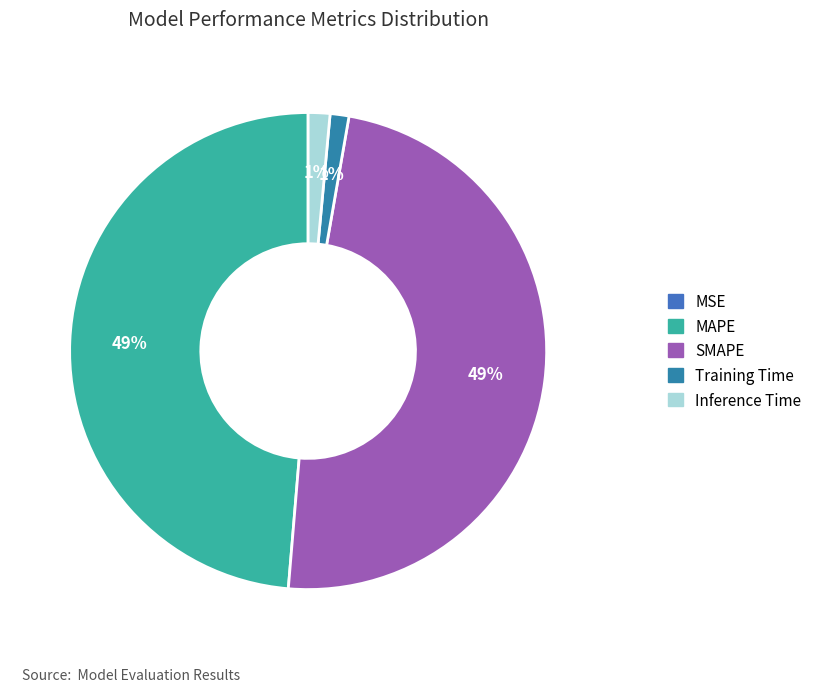

Is it true that MSE is 10% of the pie?

False